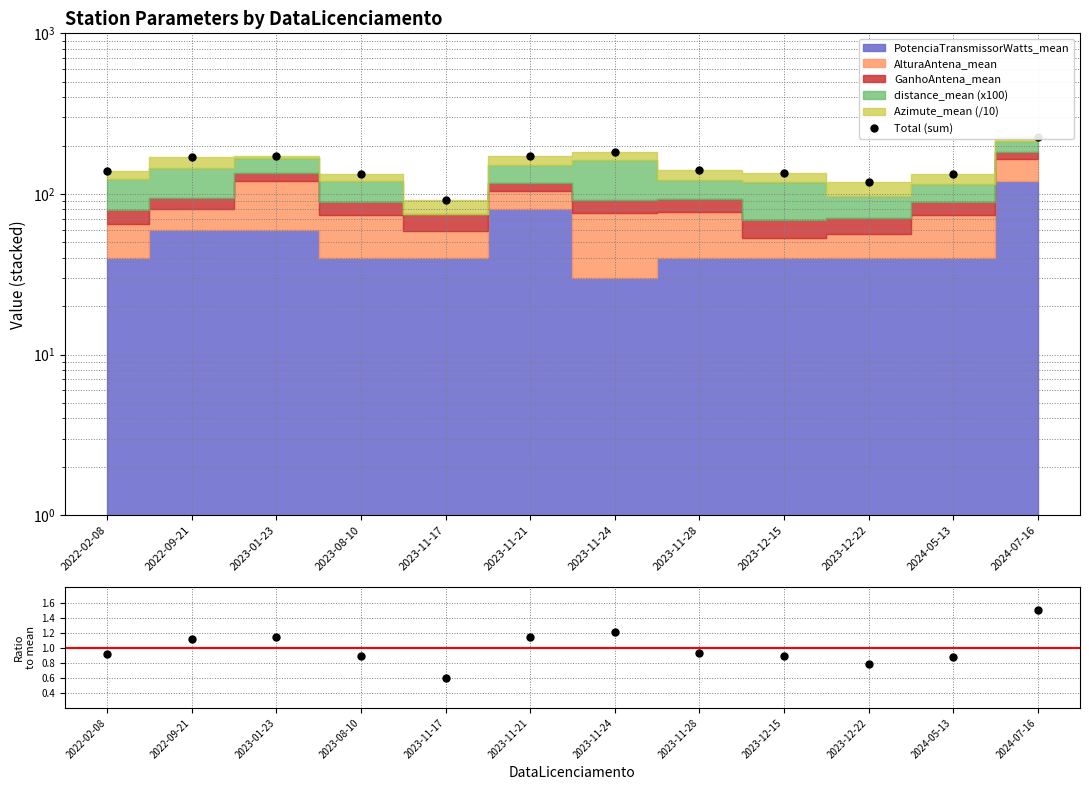

How many data points does each series have?

12